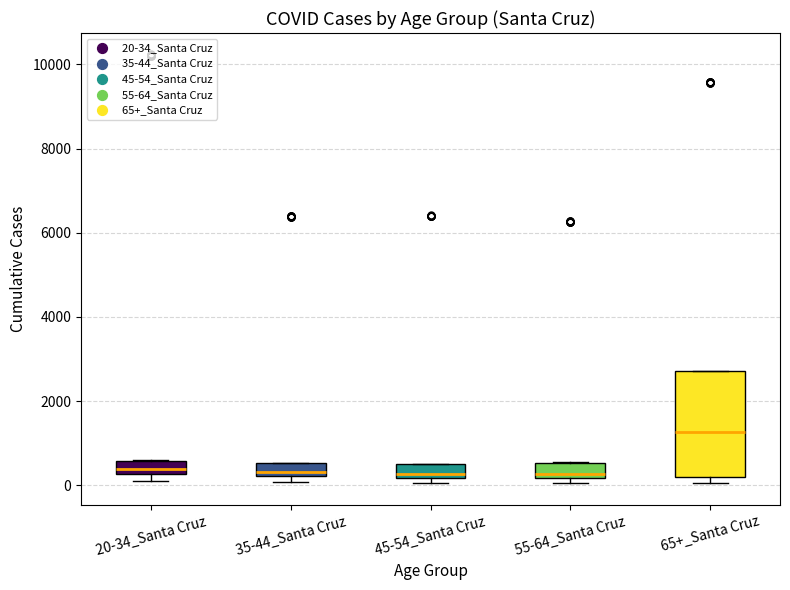

Which box's median line is the highest?

65+_Santa Cruz